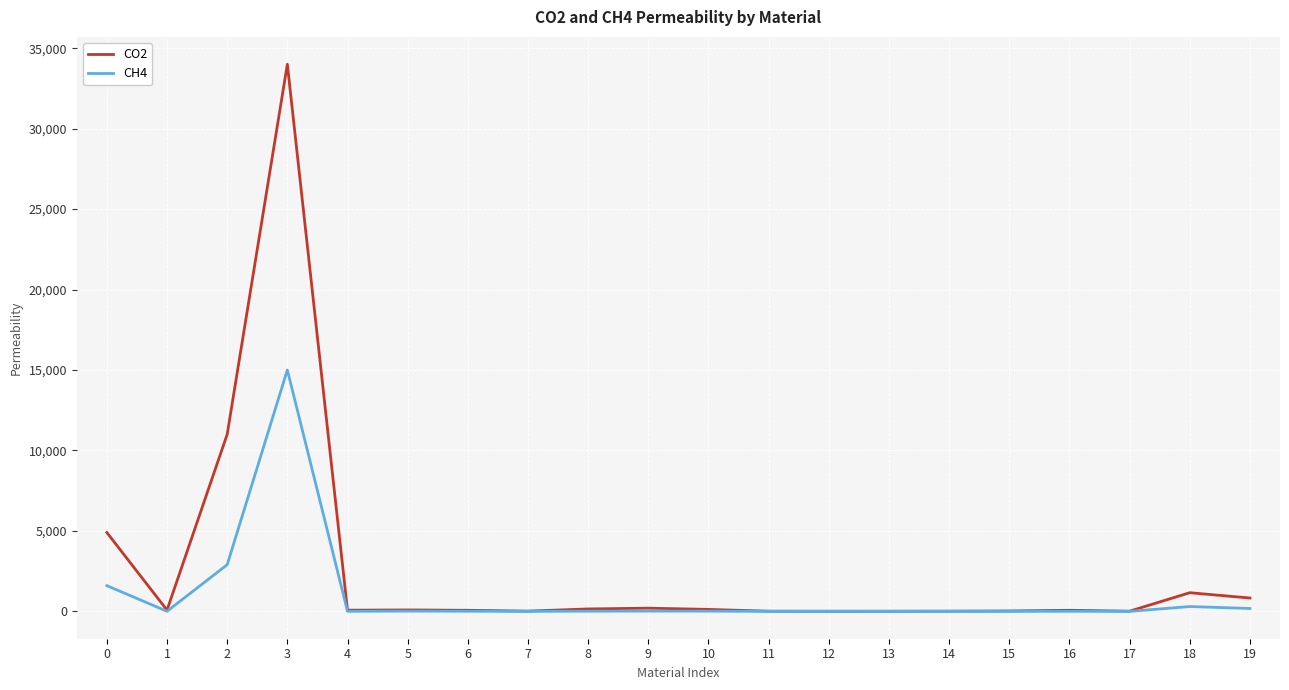

At which category is the sum across all series the highest?

3